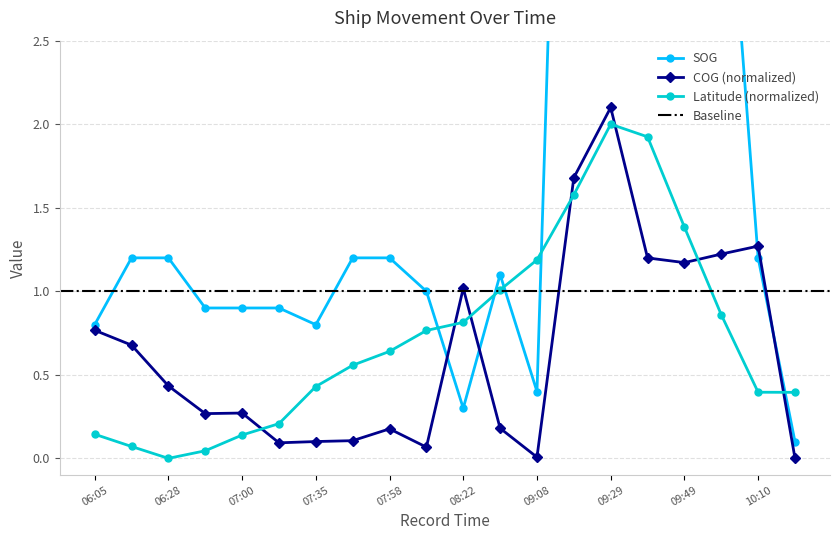

What is the value of the COG point at the 10th from the left?

0.1